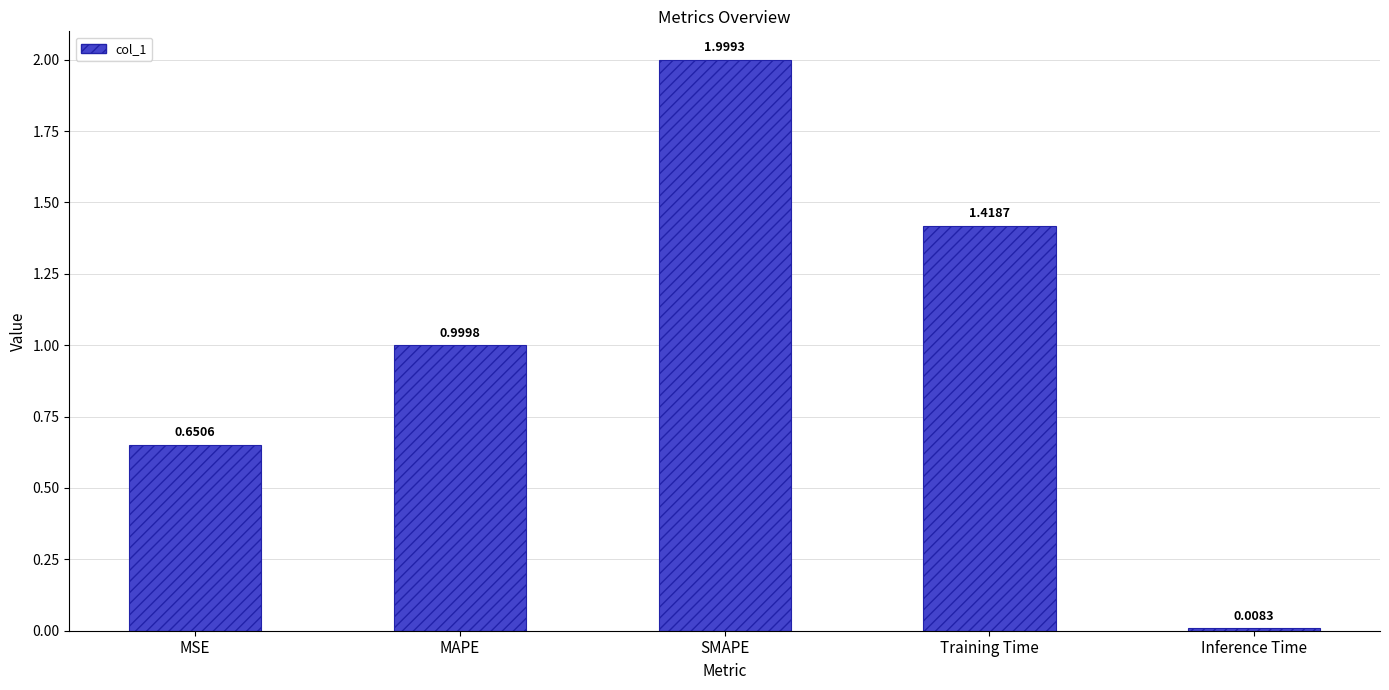

Does the chart contain stacked bars?

No